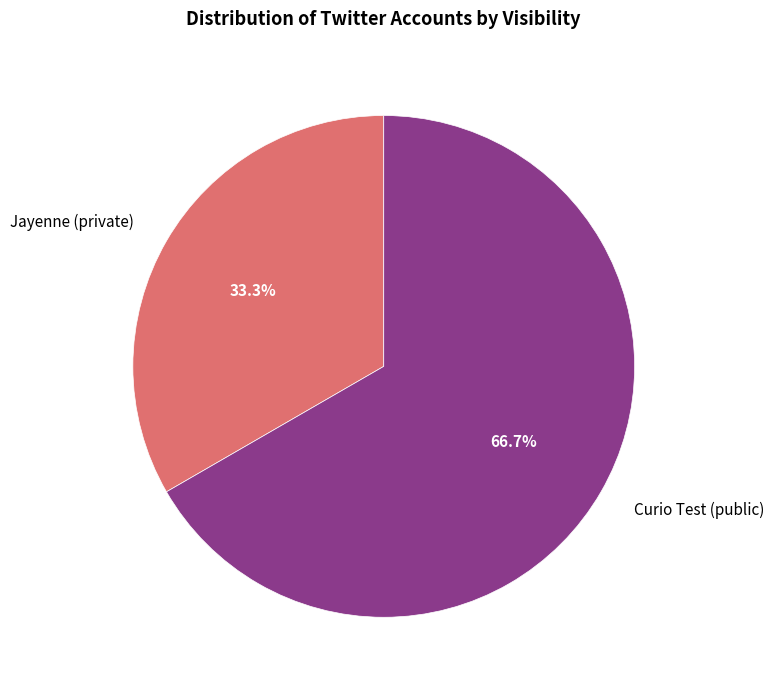

Which has a higher value, Jayenne (private) or Curio Test (public)?

Curio Test (public)